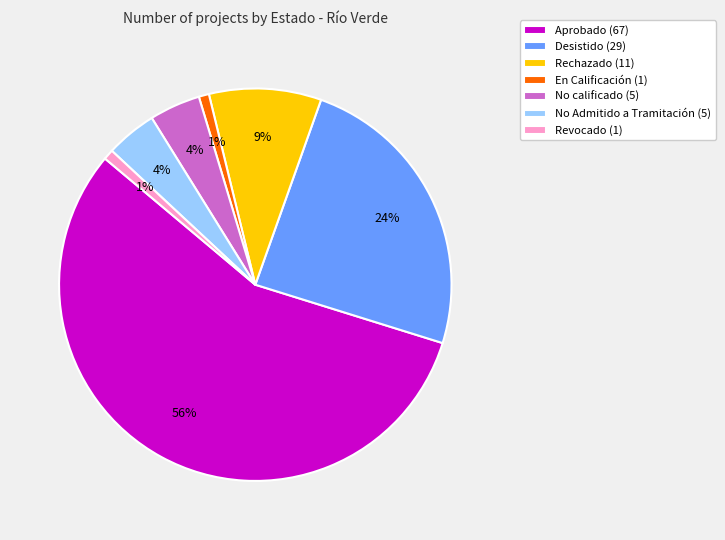

Is No Admitido a Tramitación (5) the majority of the pie?

No